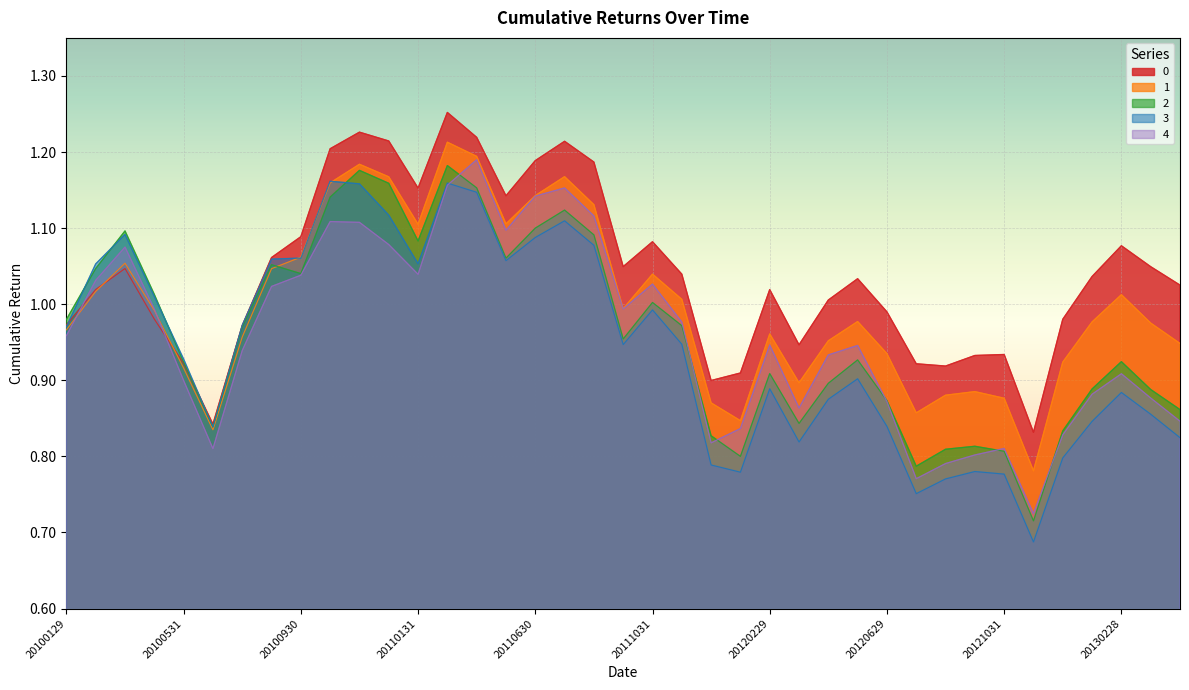

Which category has the lowest value in the 2 series?

20121130